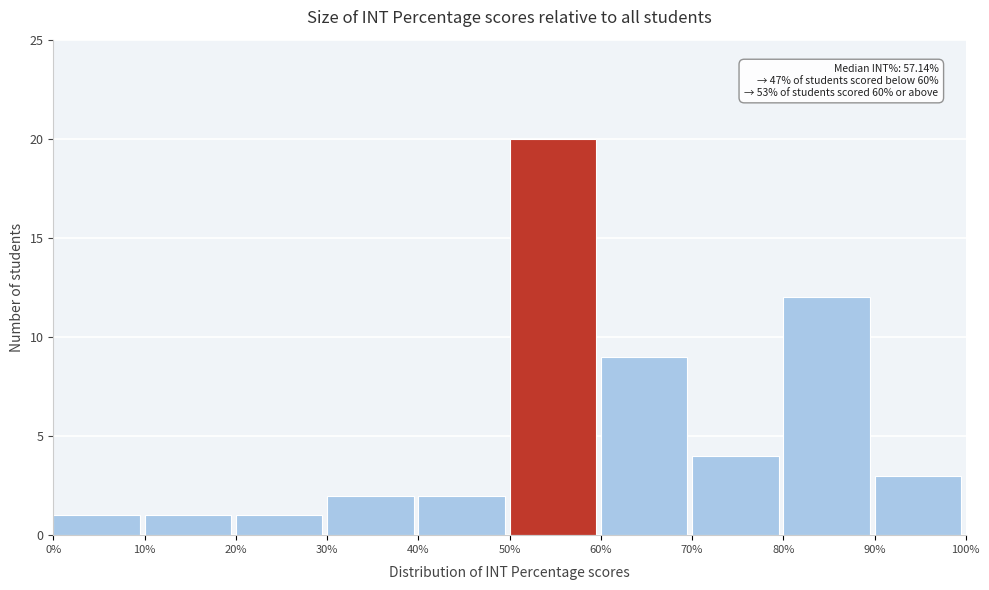

Over which range of the x-axis is the bar tallest?

50% to 60%